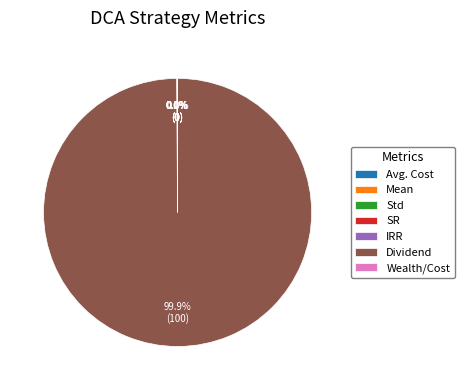

Is Dividend the majority of the pie?

Yes